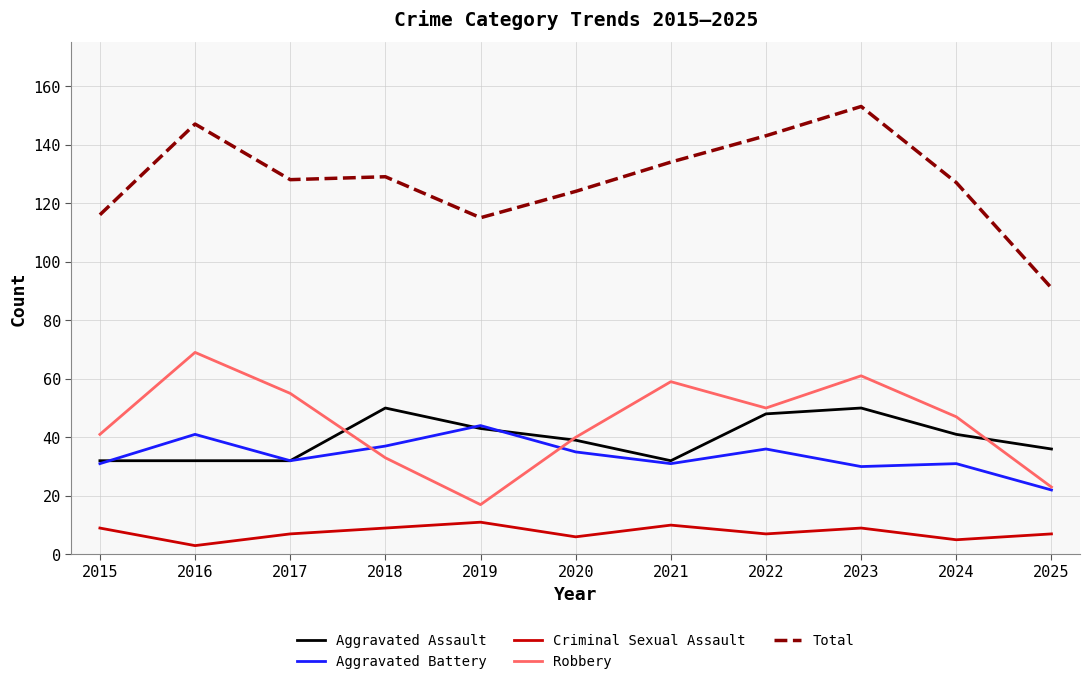

The Criminal Sexual Assault series shows 11 at 2019. True or false?

True